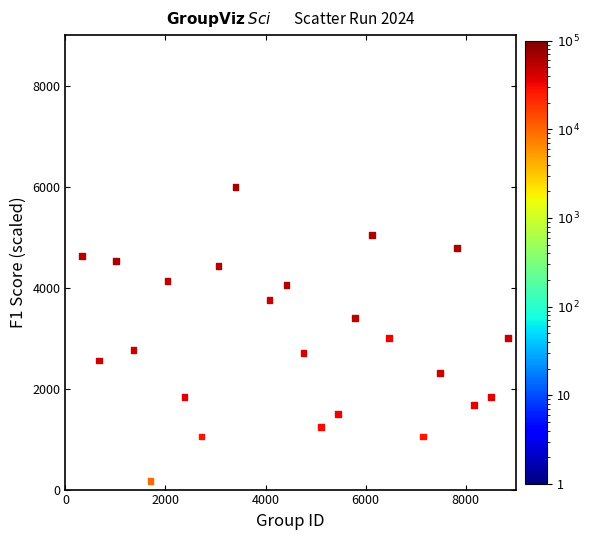

What is the range of X values (max minus min)?

8500.0